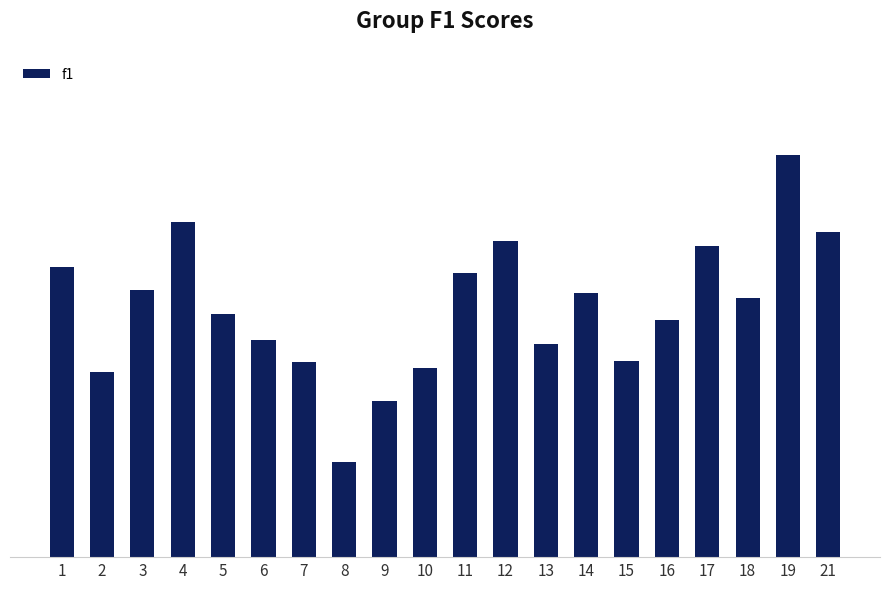

What is the difference between the second highest and second lowest values?

0.3